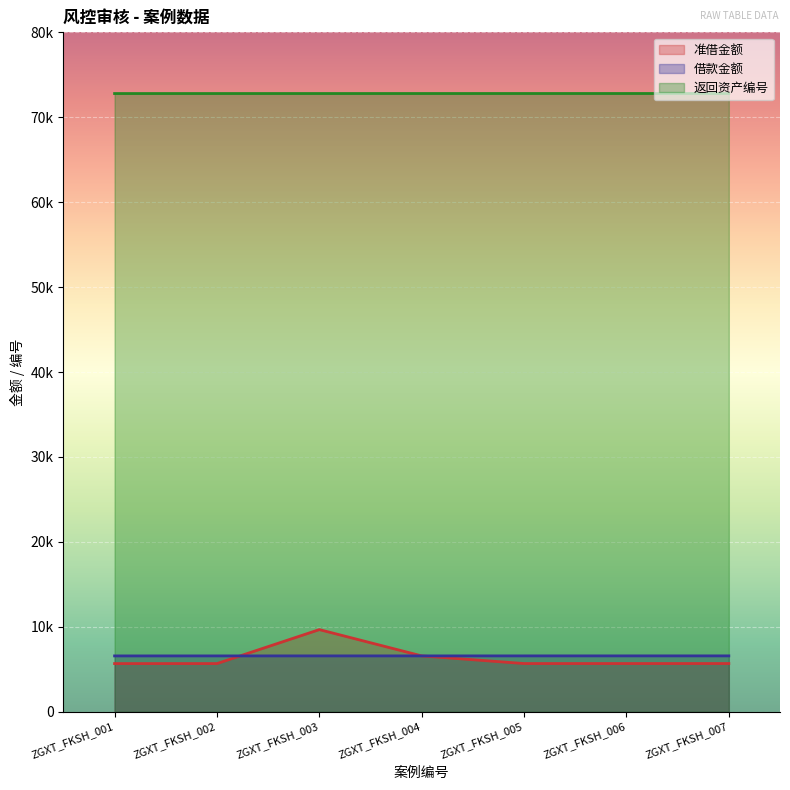

What is the difference between the highest and lowest values at ZGXT_FKSH_005?

67123